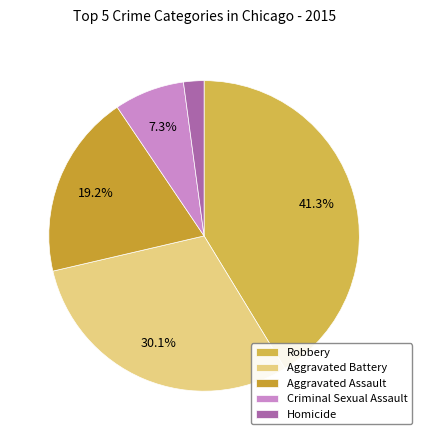

To the nearest percent, what is the average slice percentage?

20%